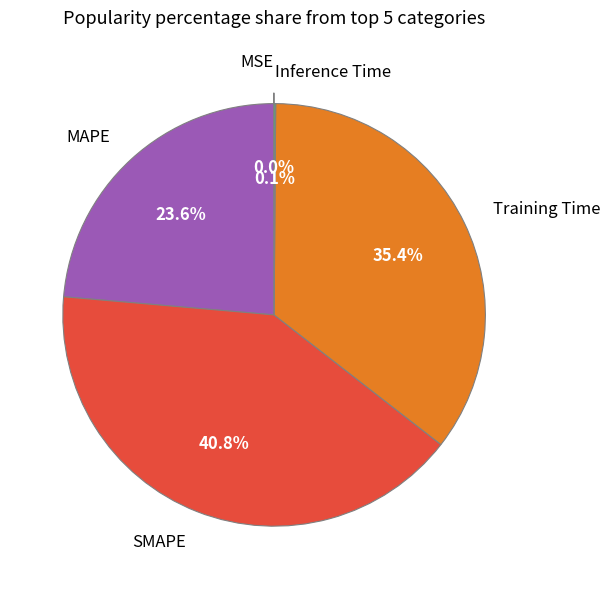

Is it true that Training Time is 42% of the pie?

False